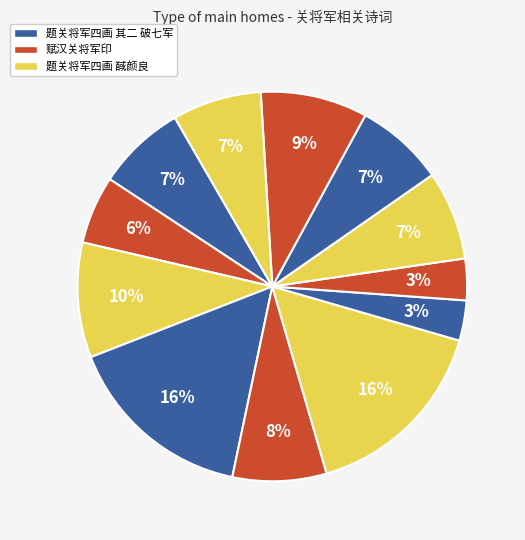

How many segments does this pie chart have?

12